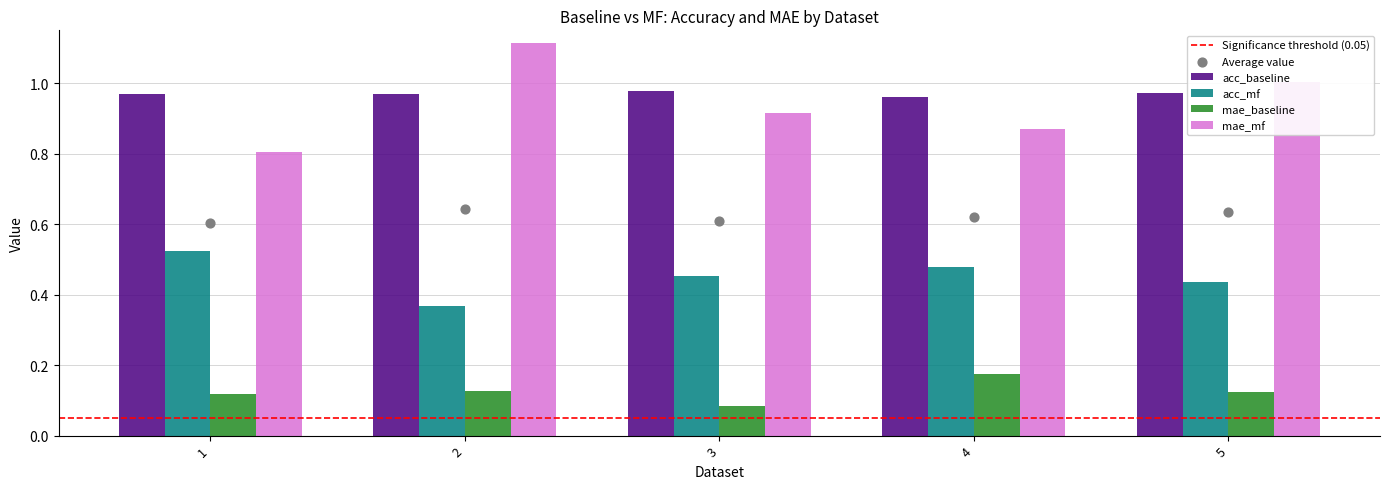

At which category is the sum across all series the highest?

2